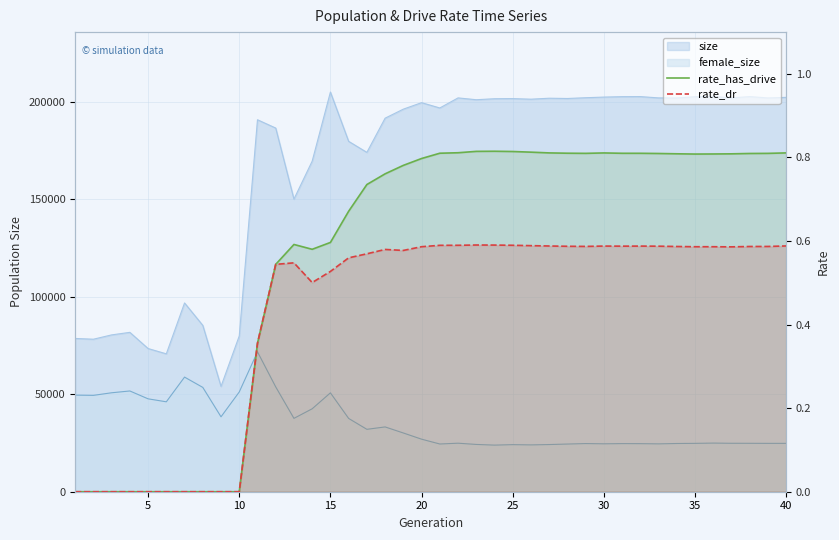

True or false: rate_has_drive line and rate_dr line intersect in this chart.

False